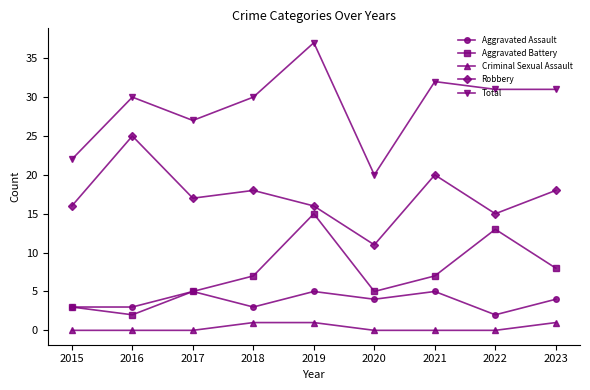

At which label is Total closest to 28?

2017